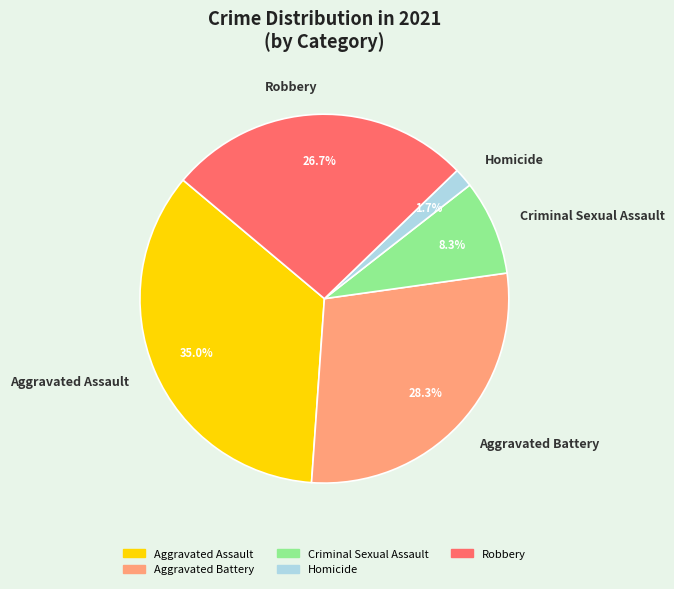

How many segments does this pie chart have?

5